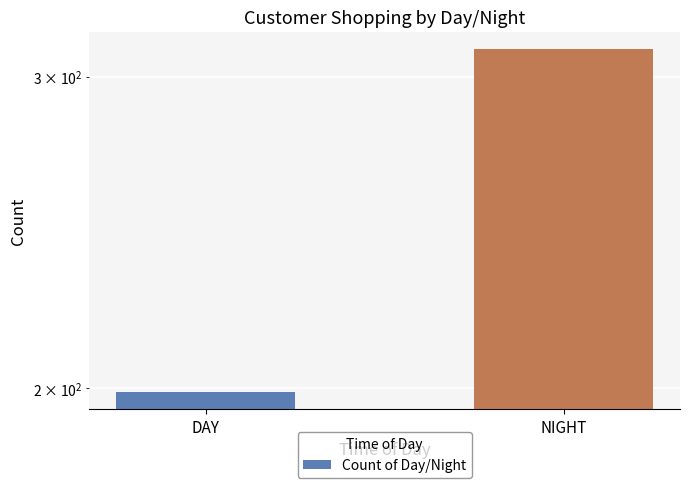

List the labels in order of value, largest first.

NIGHT, DAY